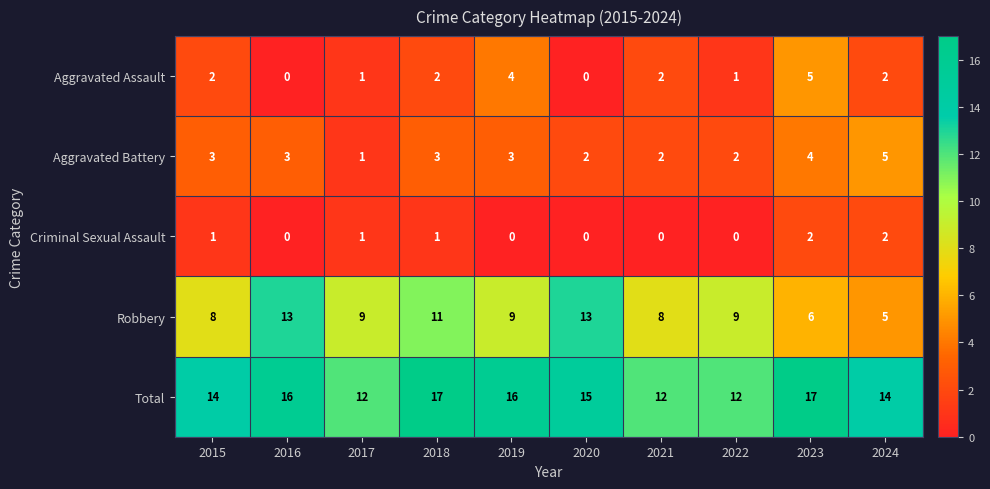

Which series changed the most between 2022 and 2023?

Total